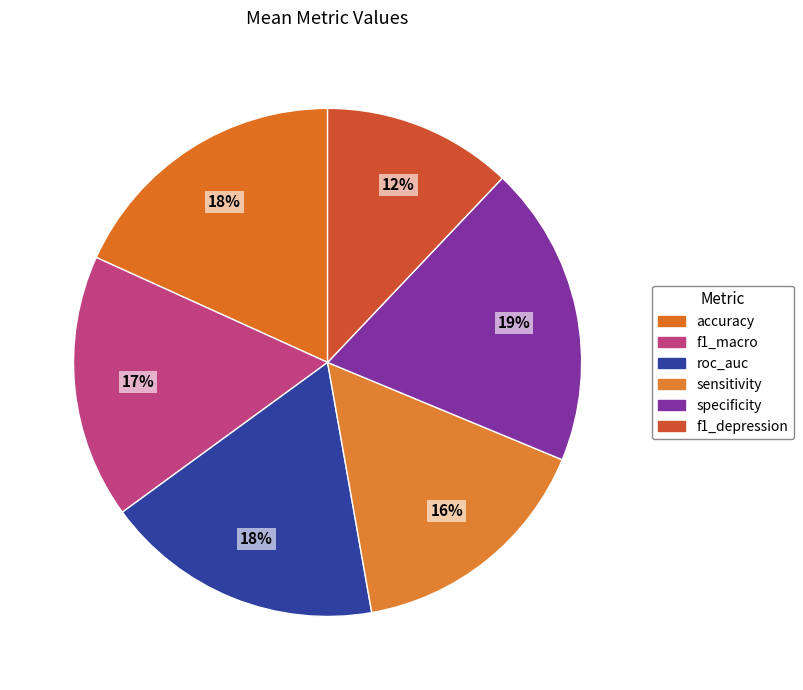

How many slices are in this pie chart?

6